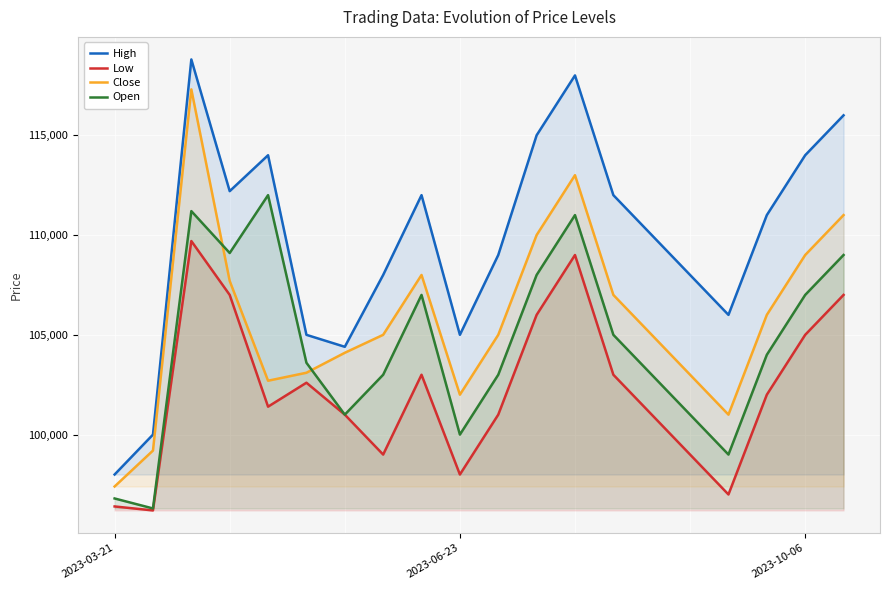

What is the difference between the Close values at 11 and 7?

5000